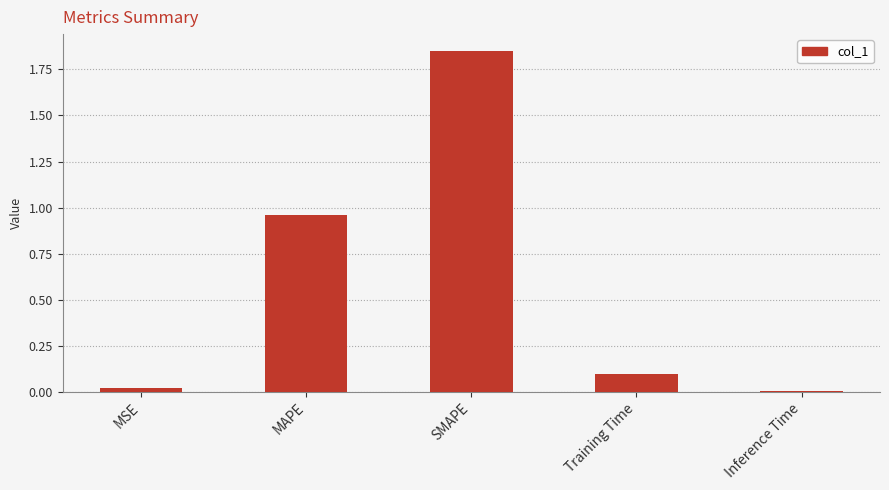

Does the chart contain stacked bars?

No